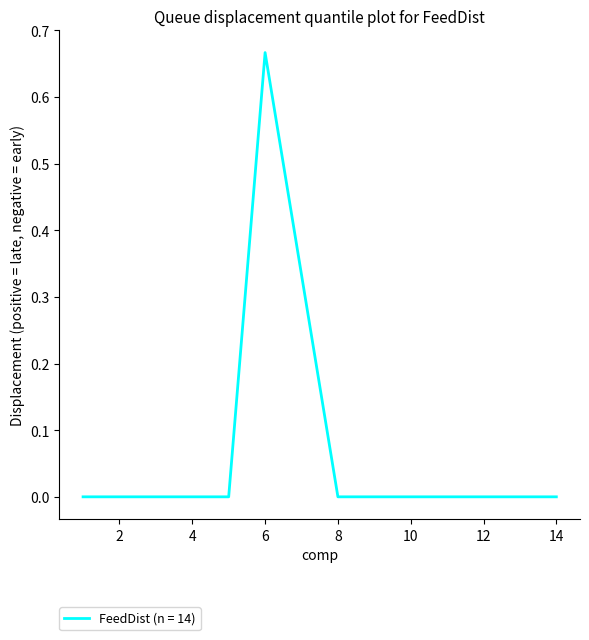

Does the chart have visible grid lines?

No